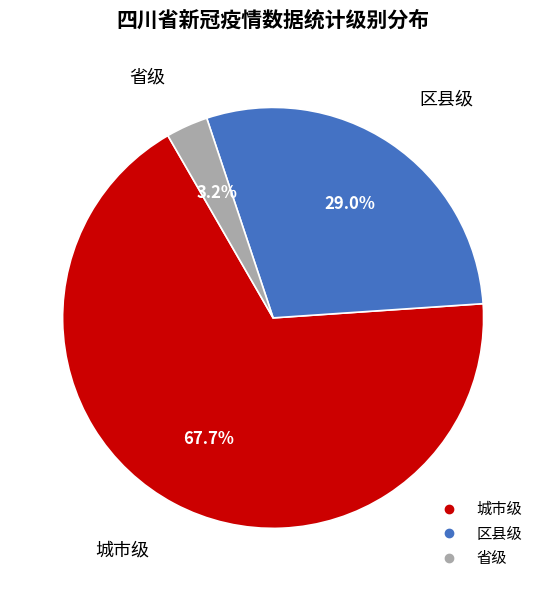

Is there a majority slice in this chart?

Yes